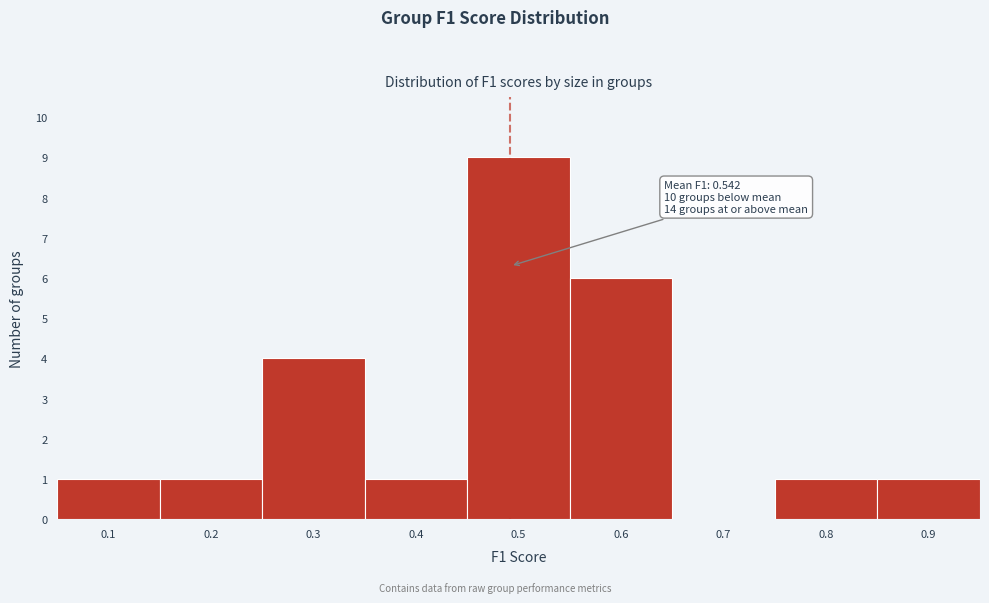

Reading right to left, list all the values displayed in this chart.

0.9=1	0.8=1	0.7=0	0.6=6	0.5=9	0.4=1	0.3=4	0.2=1	0.1=1